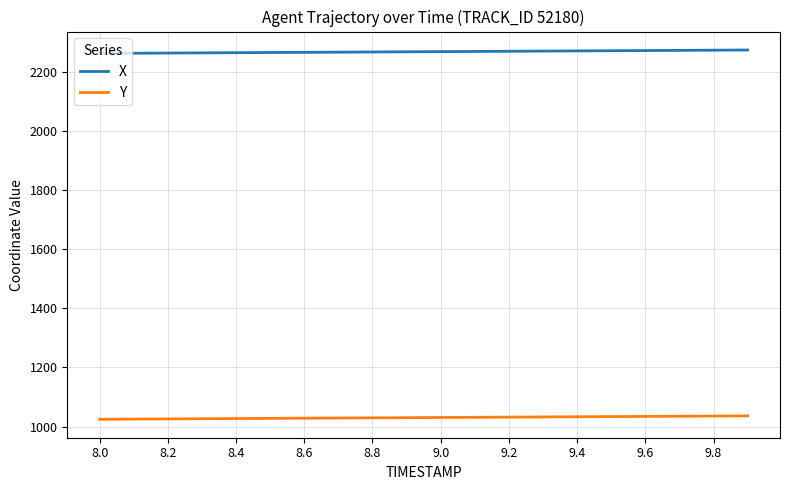

List the series in order of their peak value, lowest first.

Y, X